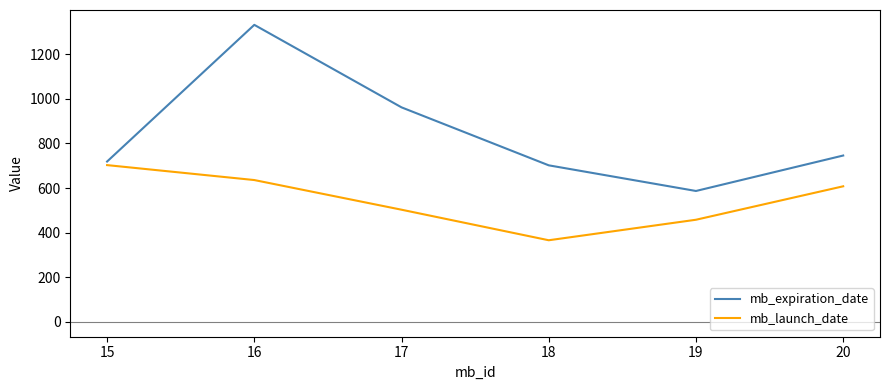

How many lines are shown in the chart?

2